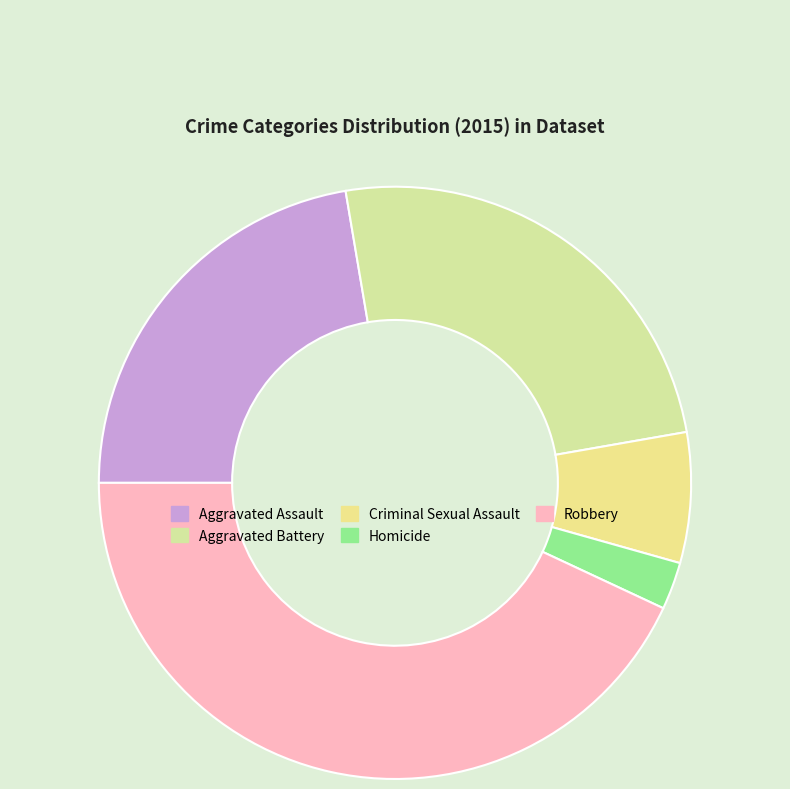

True or false: Criminal Sexual Assault accounts for 7% of the total.

True